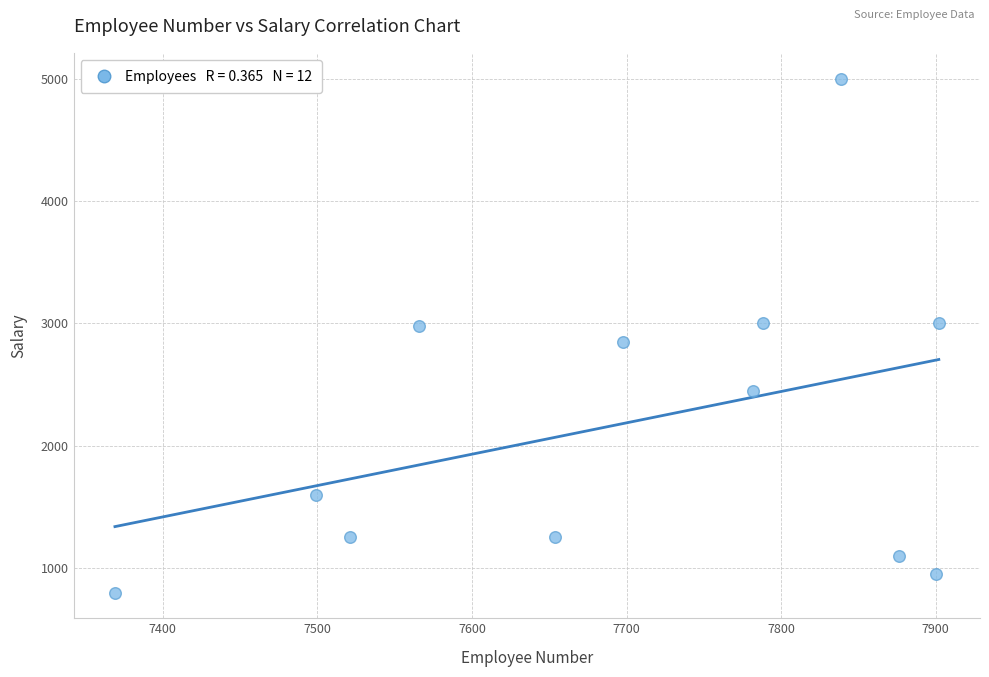

What is the average Y value?

2185